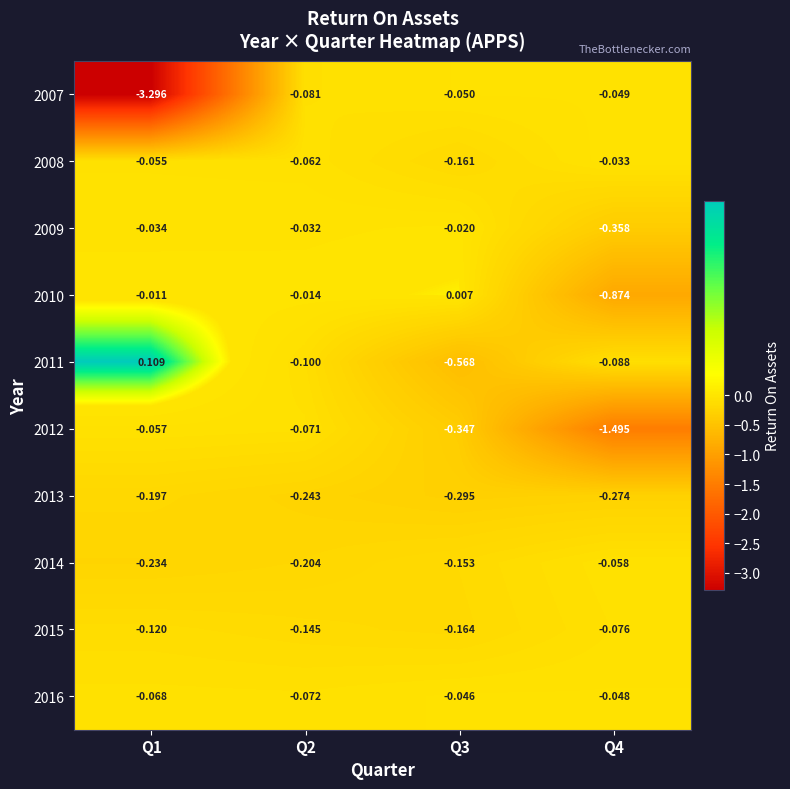

Is the value of 2014 at Q3 greater than the value of 2010 at Q4?

Yes